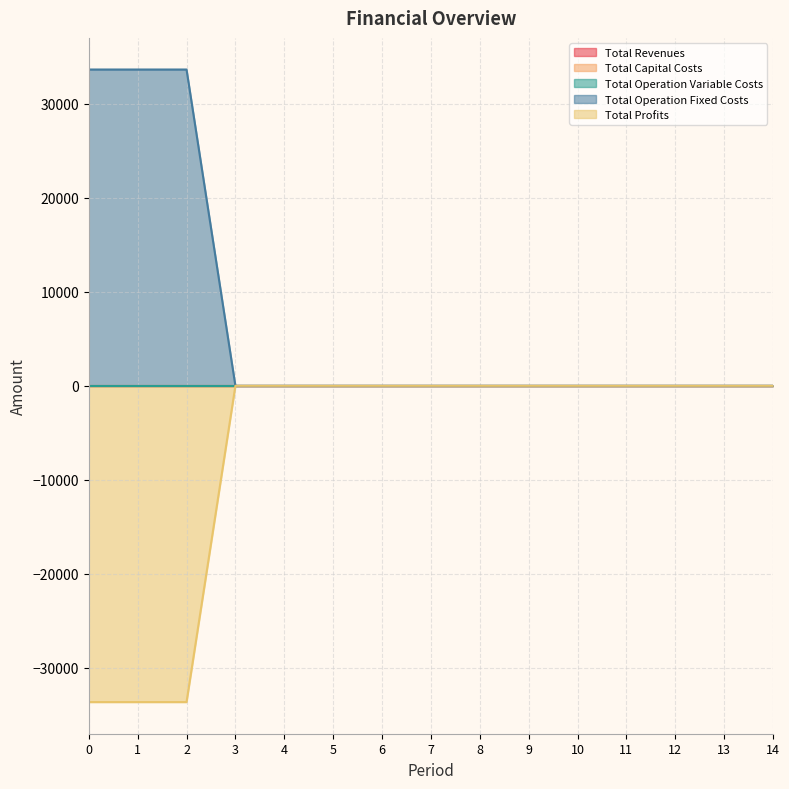

Is it true that Total Profits equals -60352.8 at 2?

False